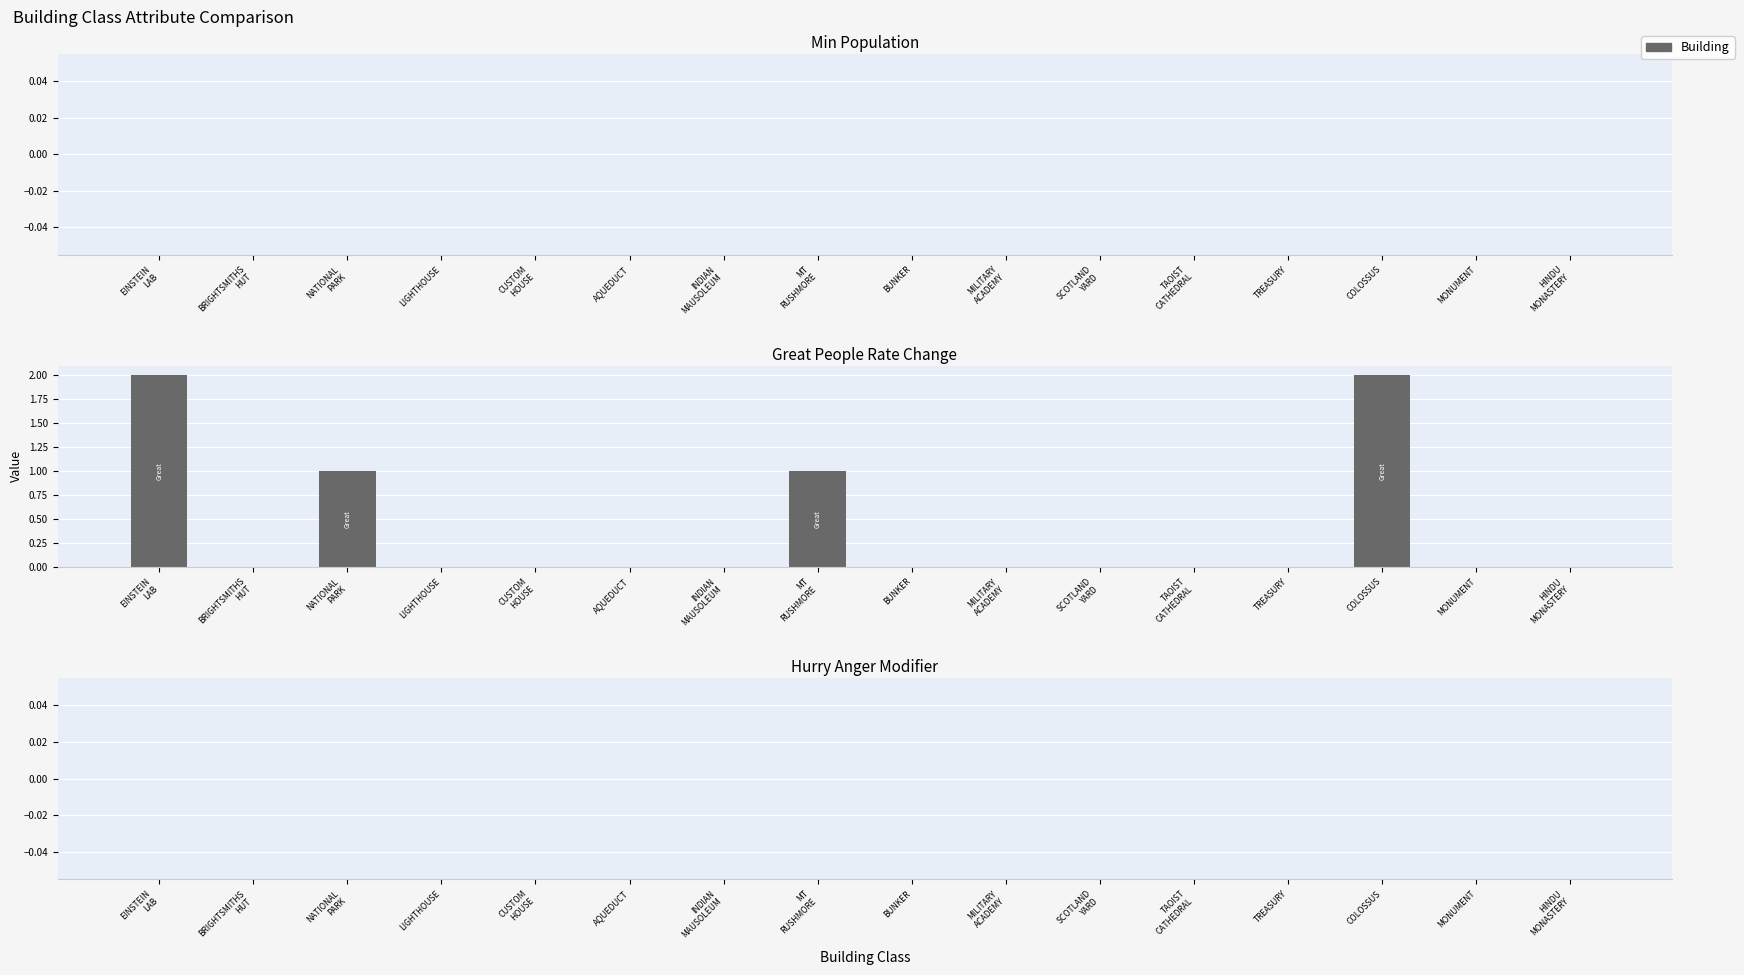

The chart shows a value of 1 at TREASURY. True or false?

False